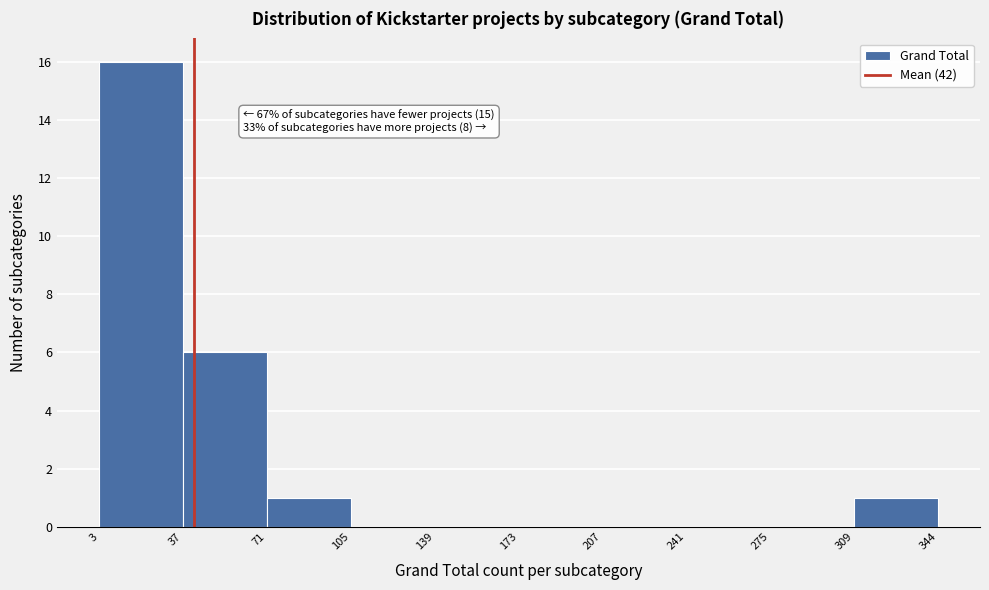

Over which range of the x-axis is the bar tallest?

3 to 37